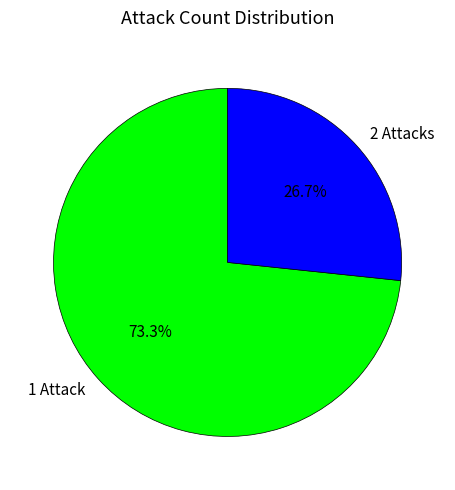

Is there any slice that represents more than half of the pie?

Yes